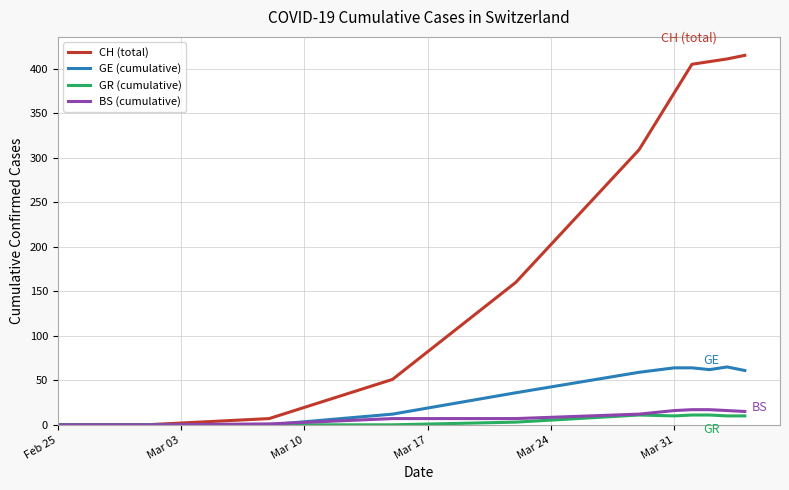

Which series has the largest total across all categories?

CH (total)